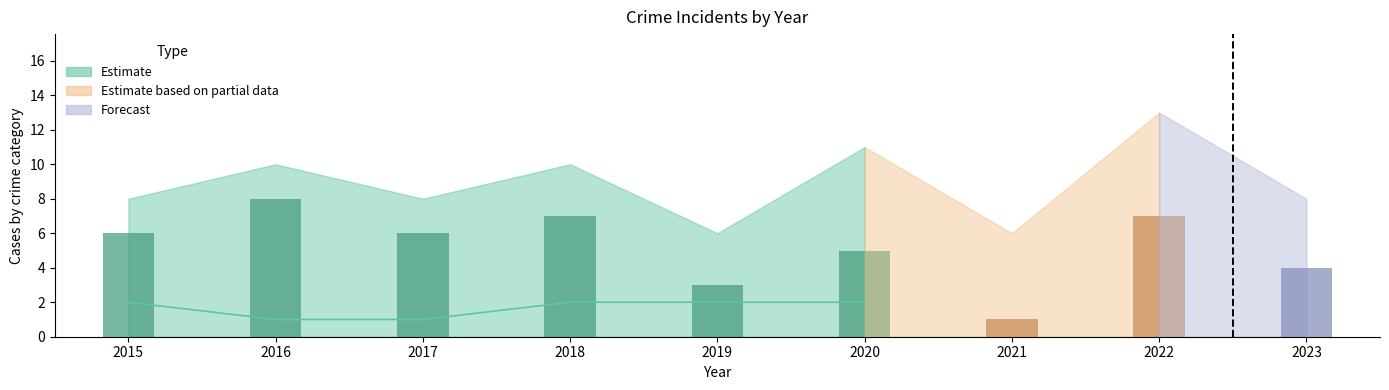

What is the average value of the Total series?

9